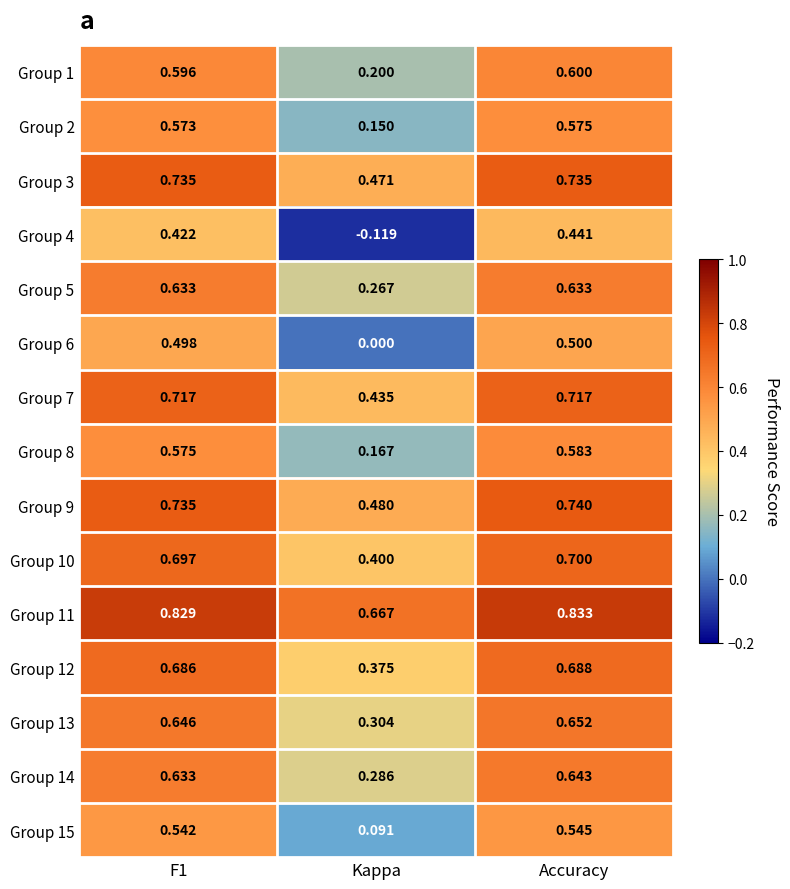

Where is Group 2 nearest to the value 0?

Kappa